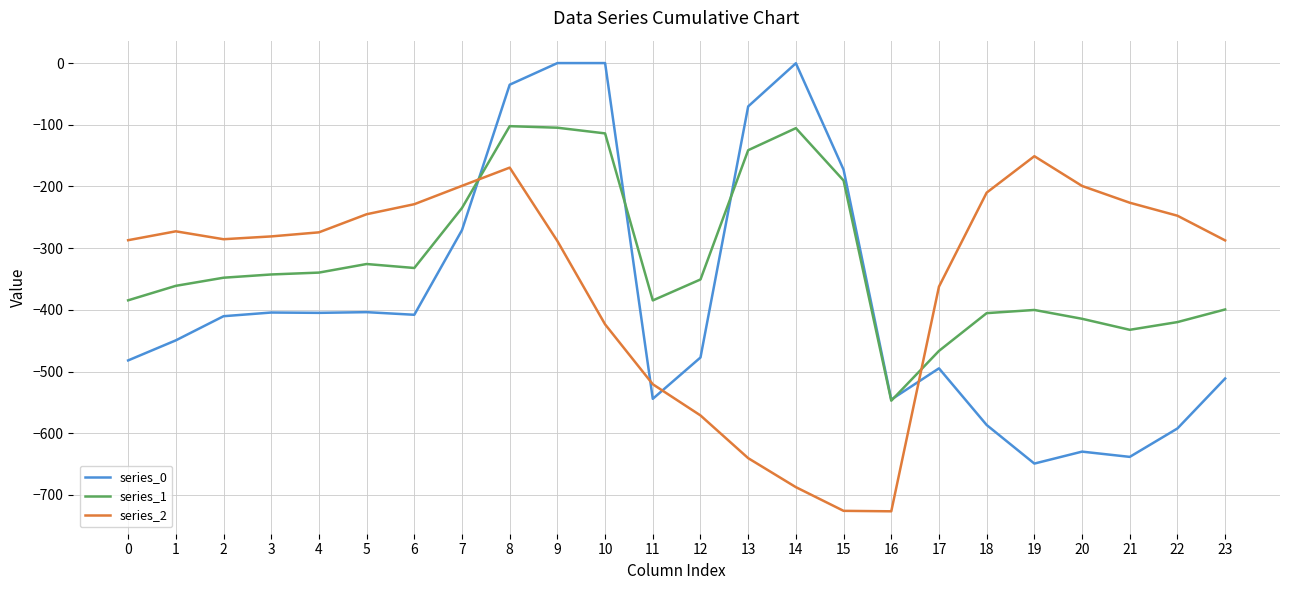

What is the average value of the series_1 series?

-318.7